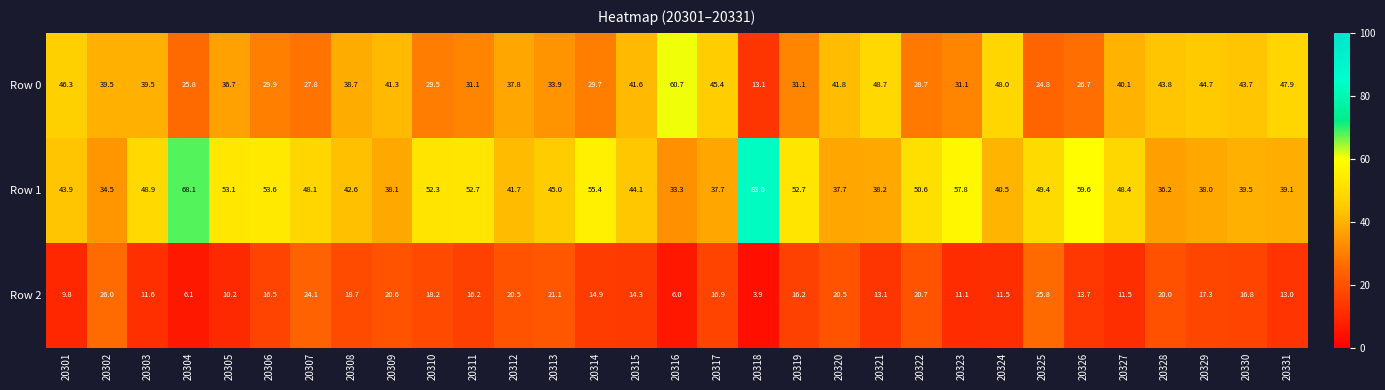

True or false: Row 2 has a value of 35.1 at 20313.

False